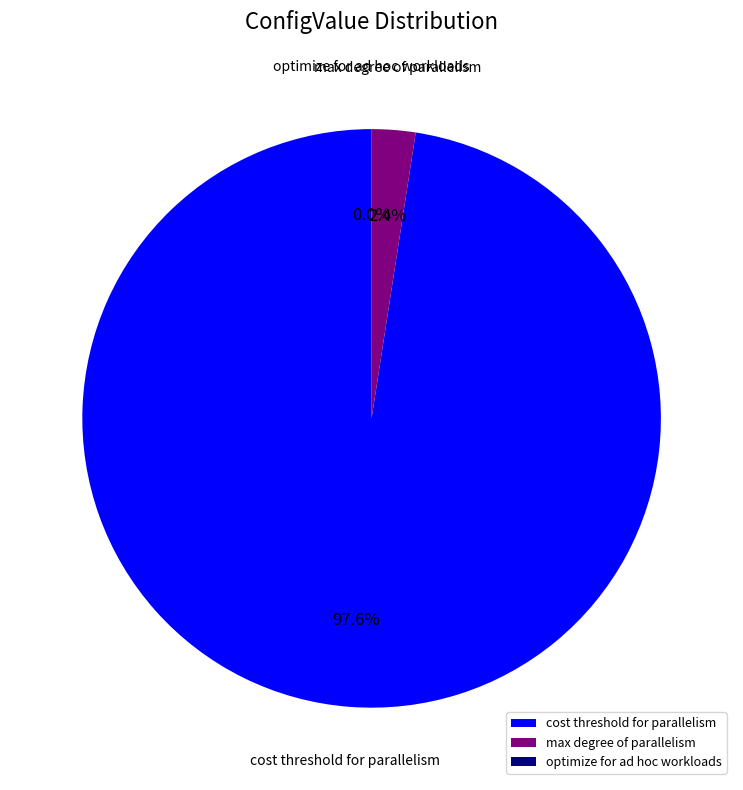

Which slice represents more than half of the pie?

cost threshold for parallelism